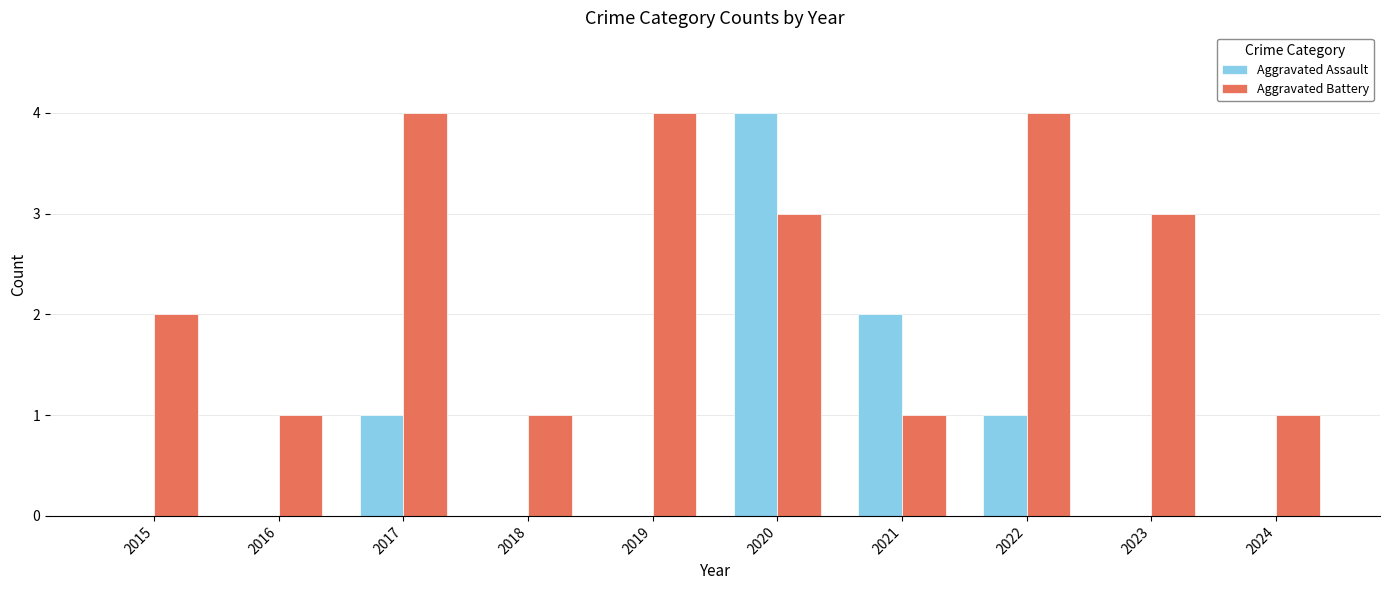

Reading left to right, transcribe all the data shown in this chart.

Aggravated Assault: 0	0	1	0	0	4	2	1	0	0
Aggravated Battery: 2	1	4	1	4	3	1	4	3	1